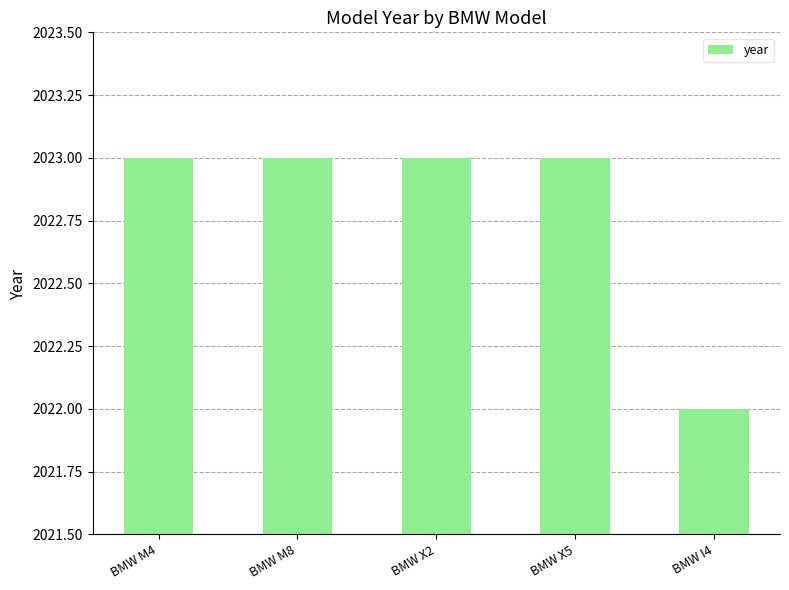

What is the maximum value shown in the chart?

2023